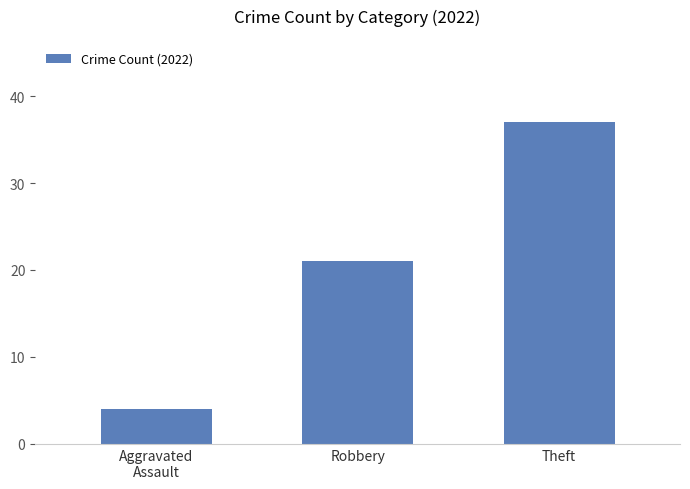

How many data points are less than 21?

1